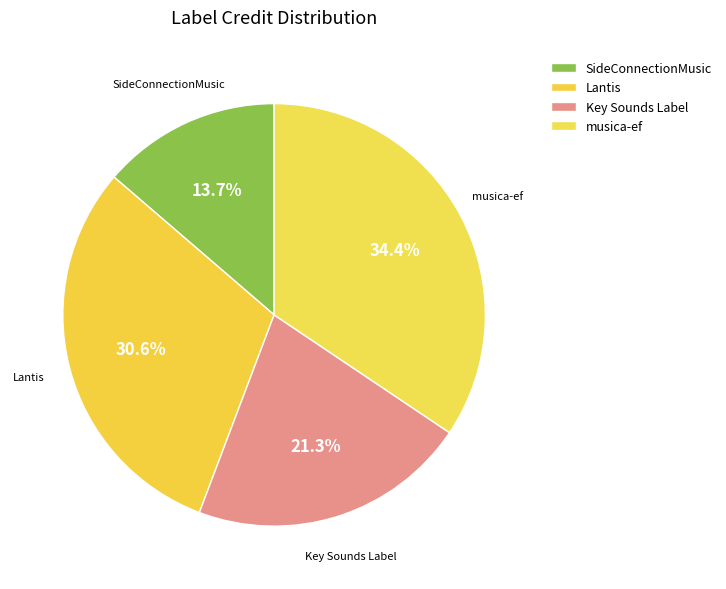

How many segments does this pie chart have?

4